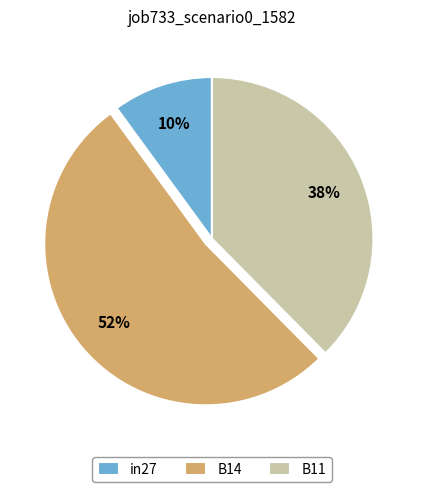

Rank the categories by value from highest to lowest.

B14, B11, in27